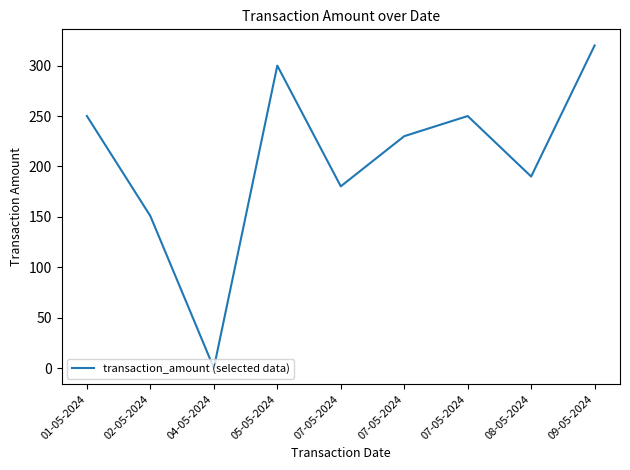

Approximately how many times larger is the value at 01-05-2024 compared to 05-05-2024?

0.8